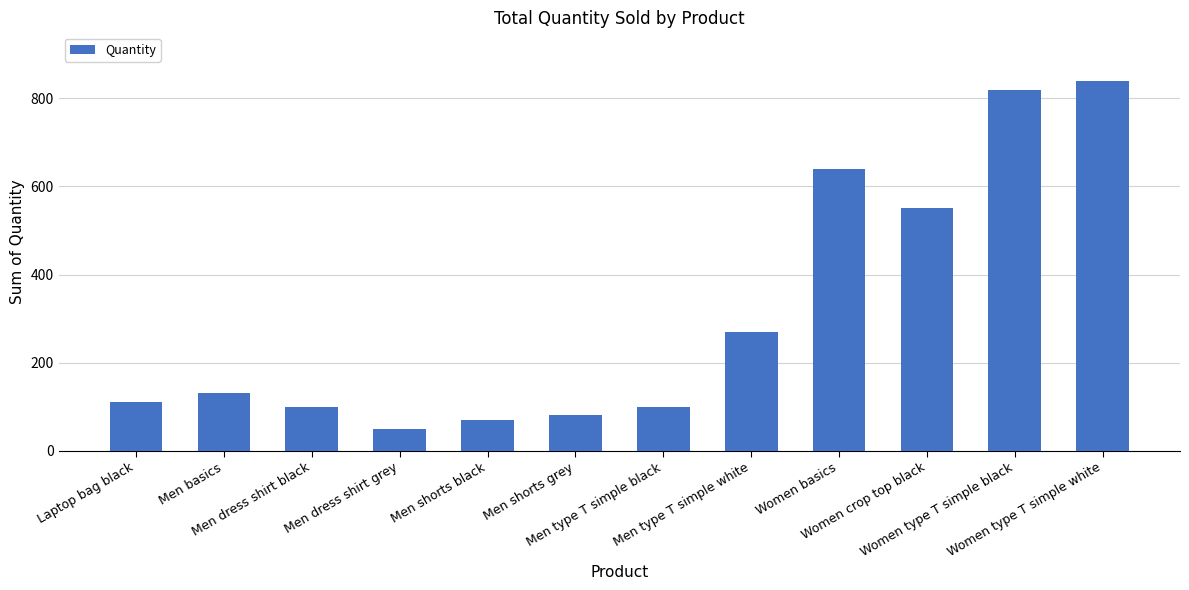

What is the value of the 5th bar from the left?

70